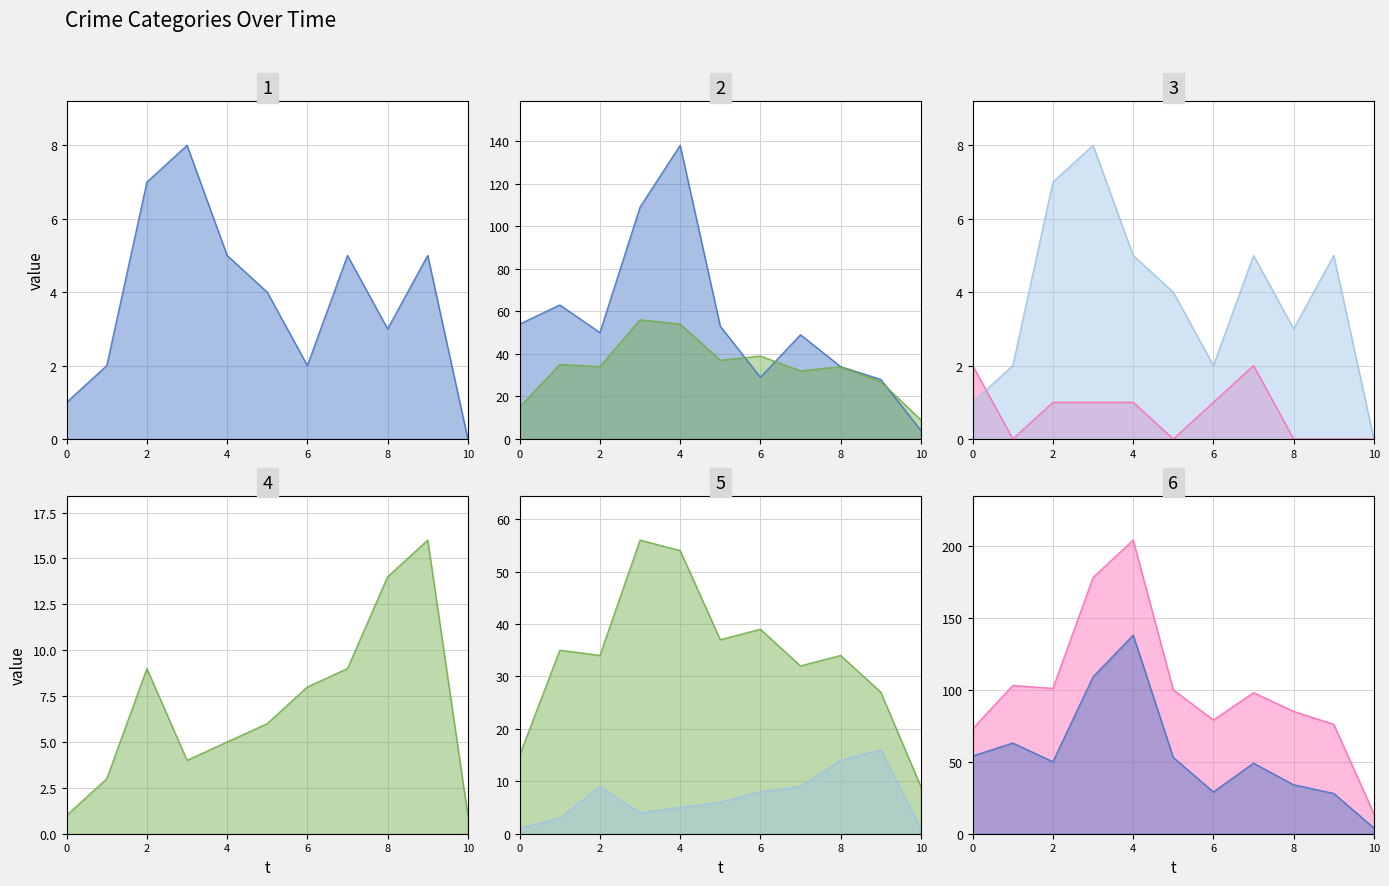

Is it true that Robbery_line equals 47 at 2?

False